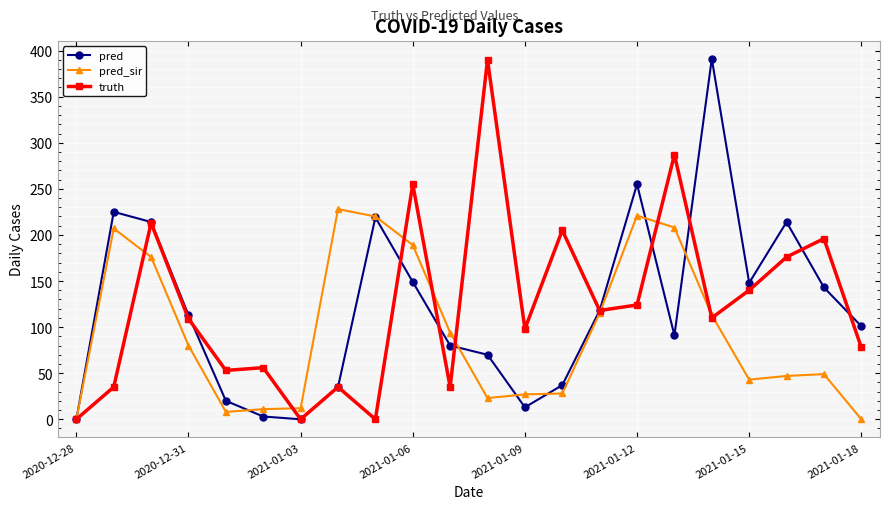

What is the value of the truth point at the 11th from the left?

35.0